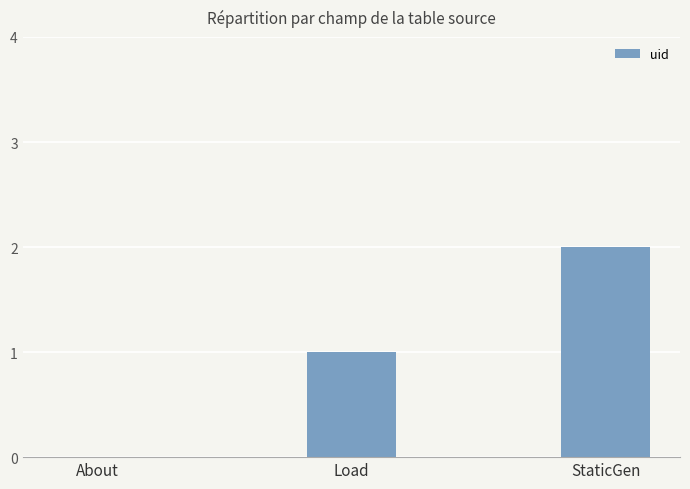

Are the bars horizontal?

No